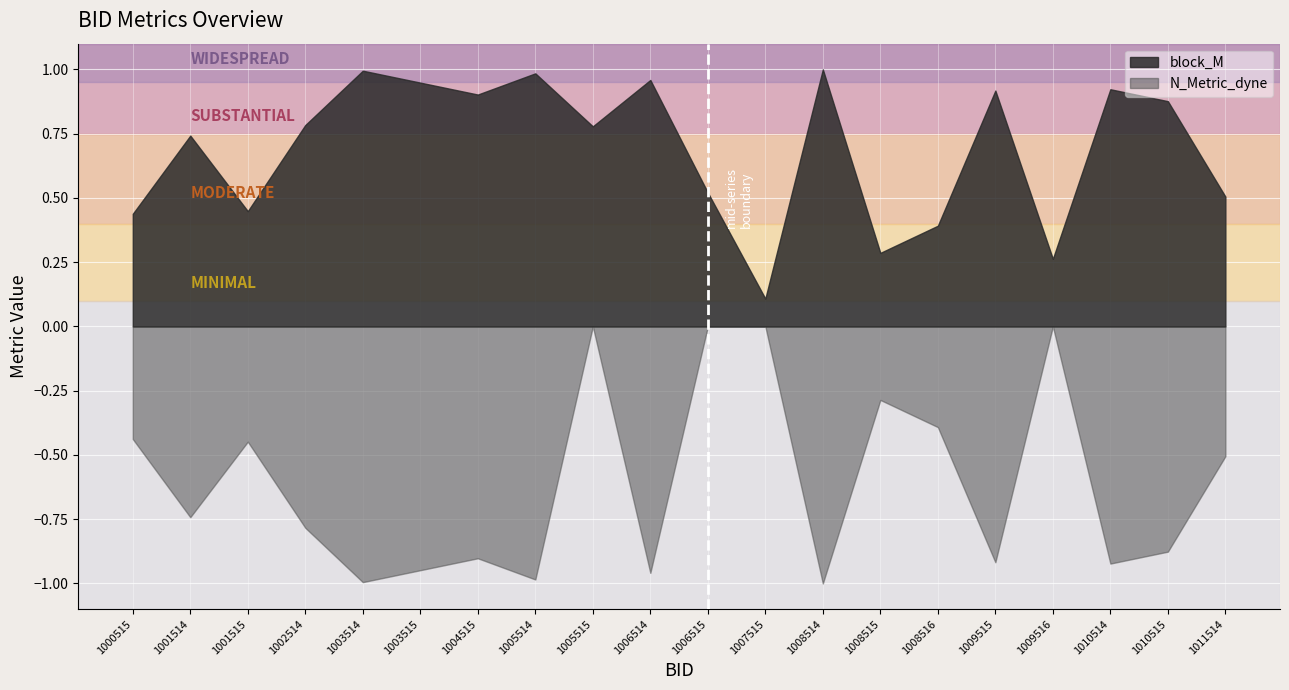

Rank the series by their average value, from highest to lowest.

block_M, N_Metric_dyne